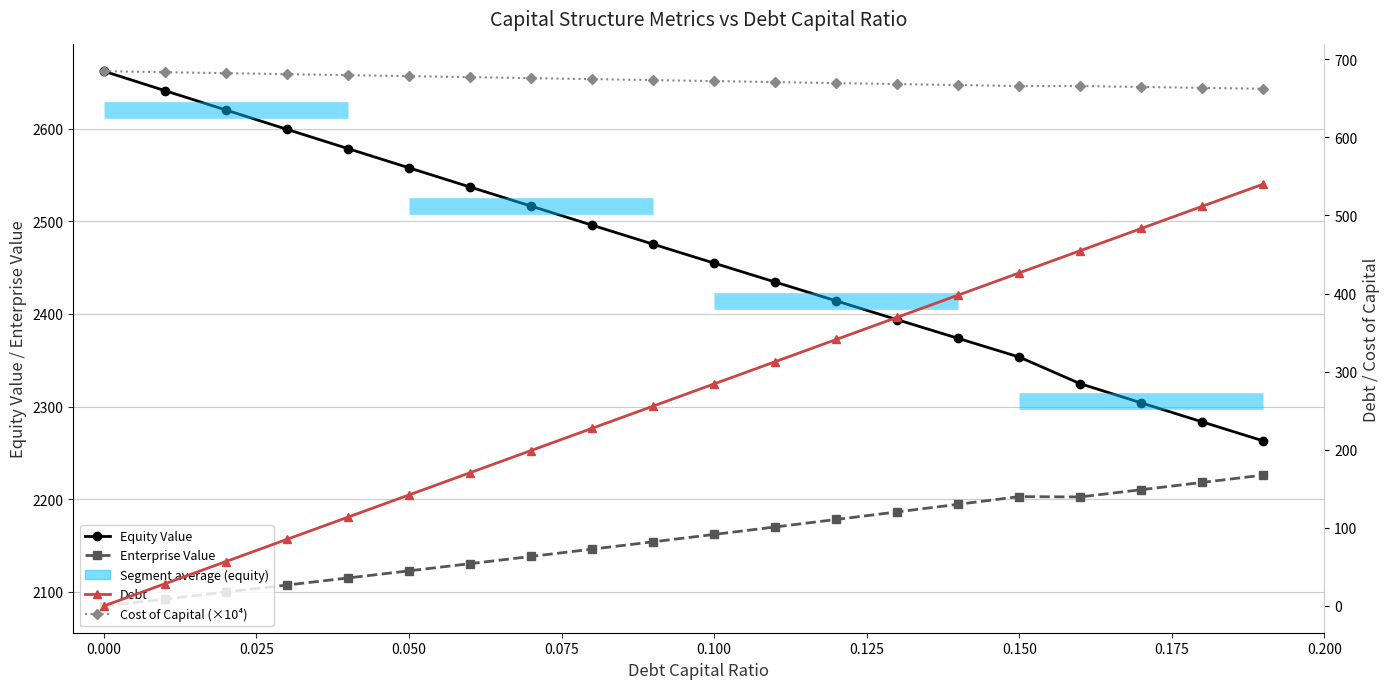

What is the difference between the maximum and second lowest values in the cost_capital series?

21.4